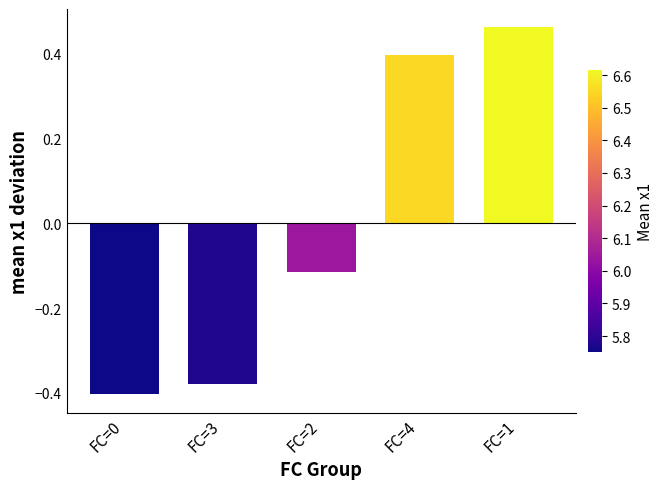

At which label is the value closest to 0?

FC=2